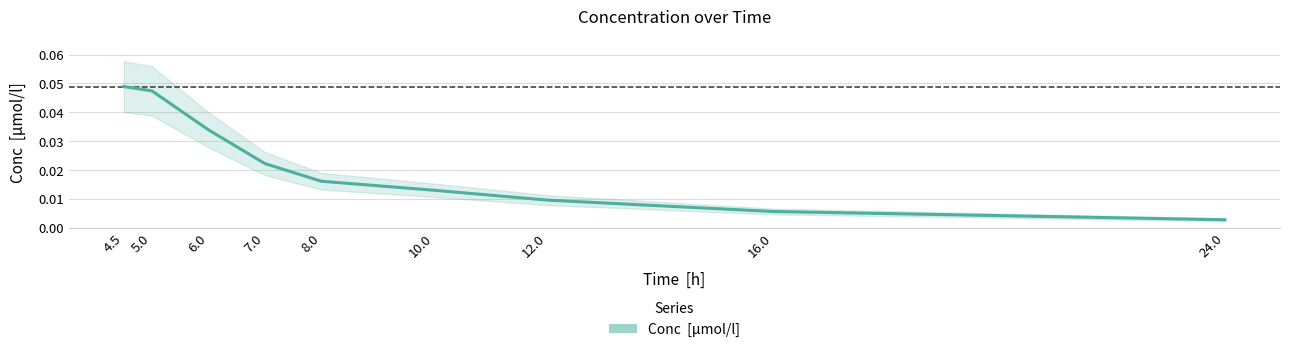

Count the number of categories in the chart.

9